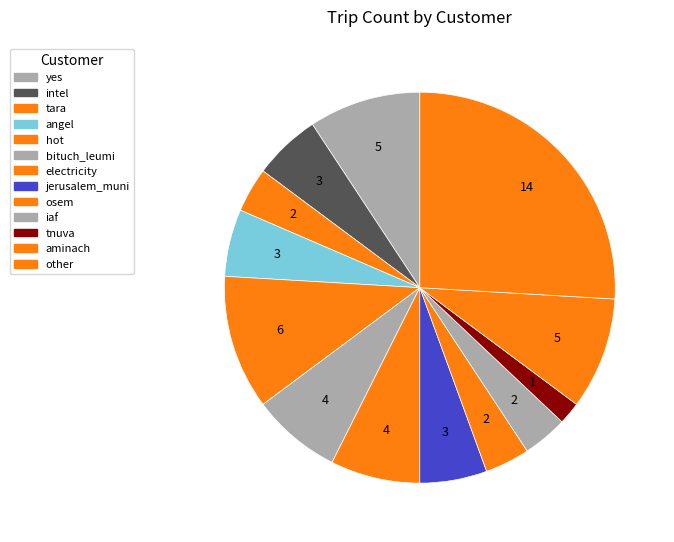

True or false: hot accounts for 11% of the total.

True